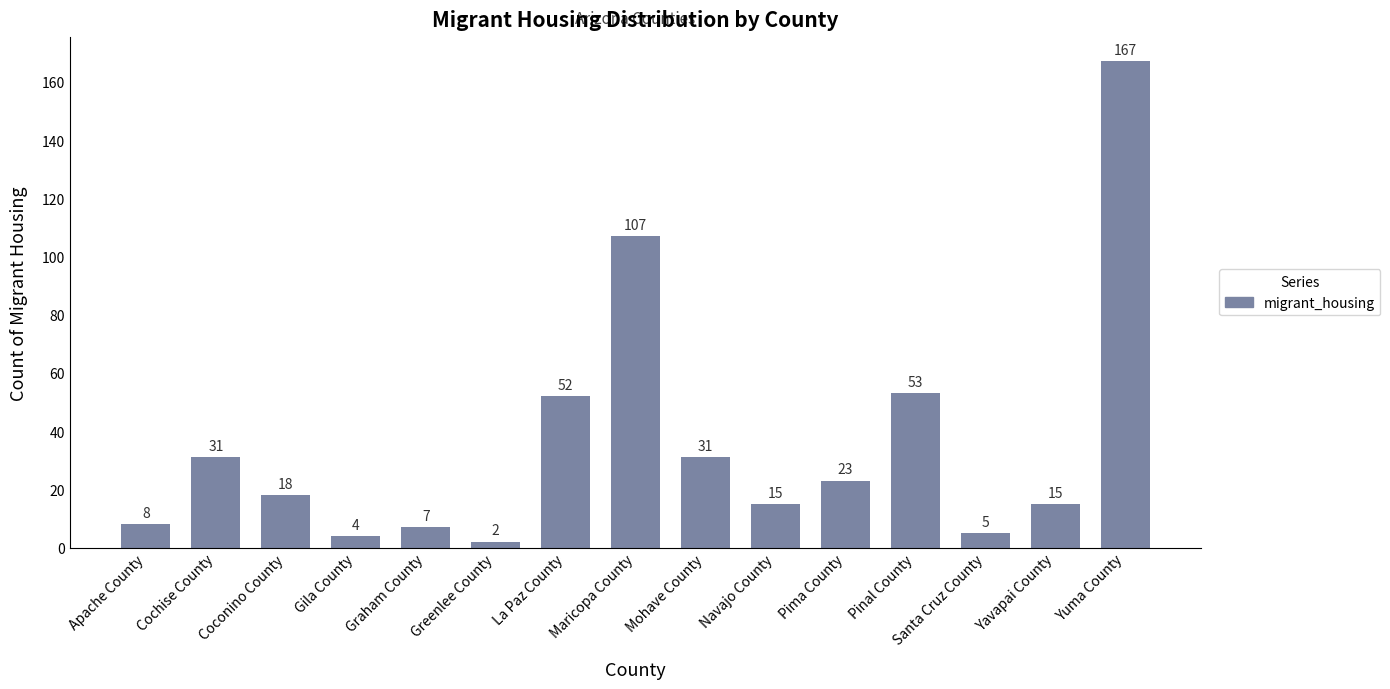

Where does the data first go above 18?

Cochise County